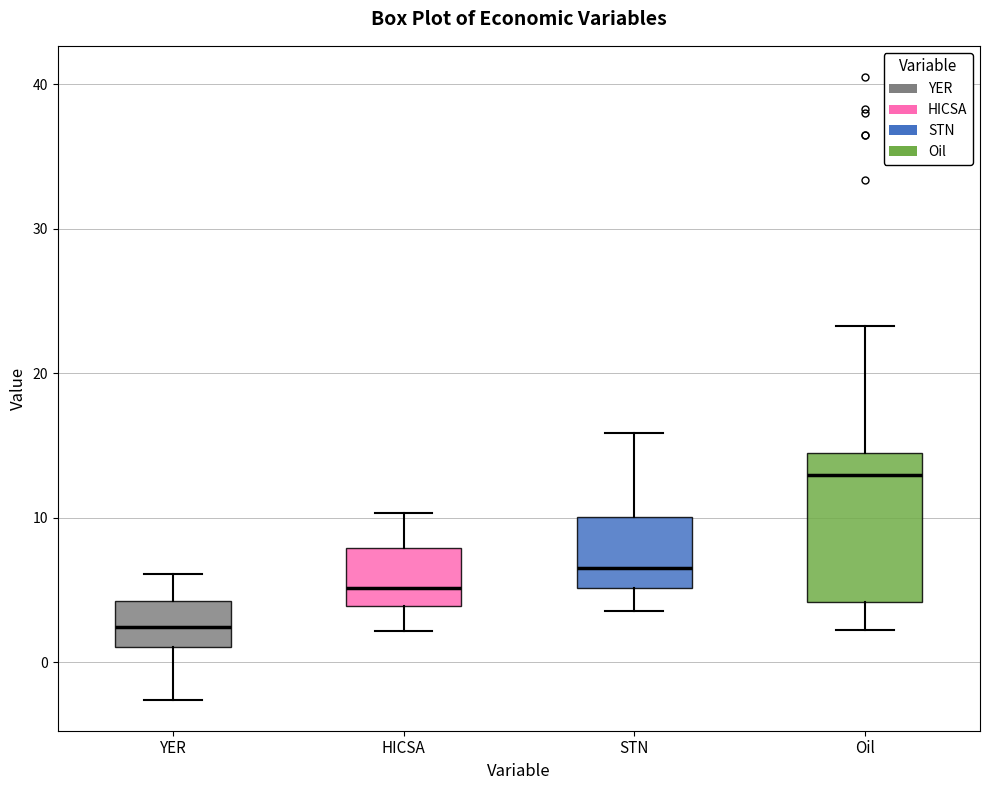

Which box's median line is the lowest?

YER